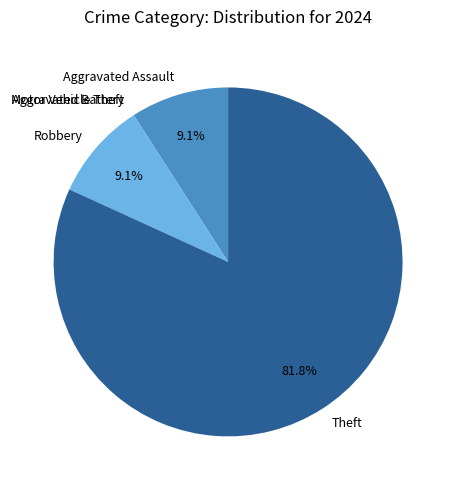

Which slice is the largest?

Theft